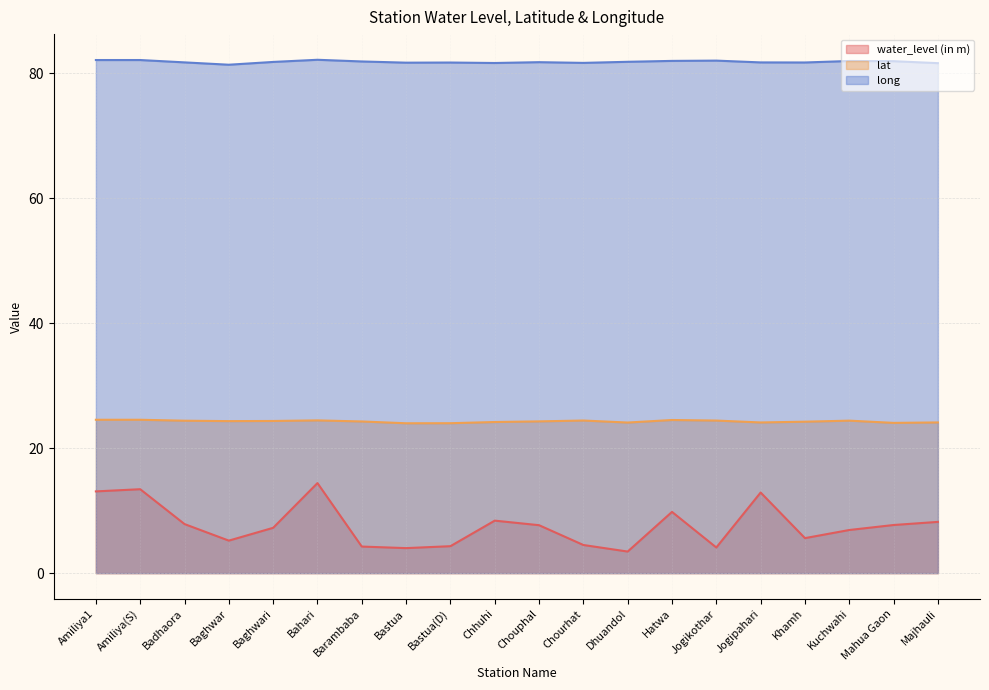

What is the total value across all series at Bastua?

109.7